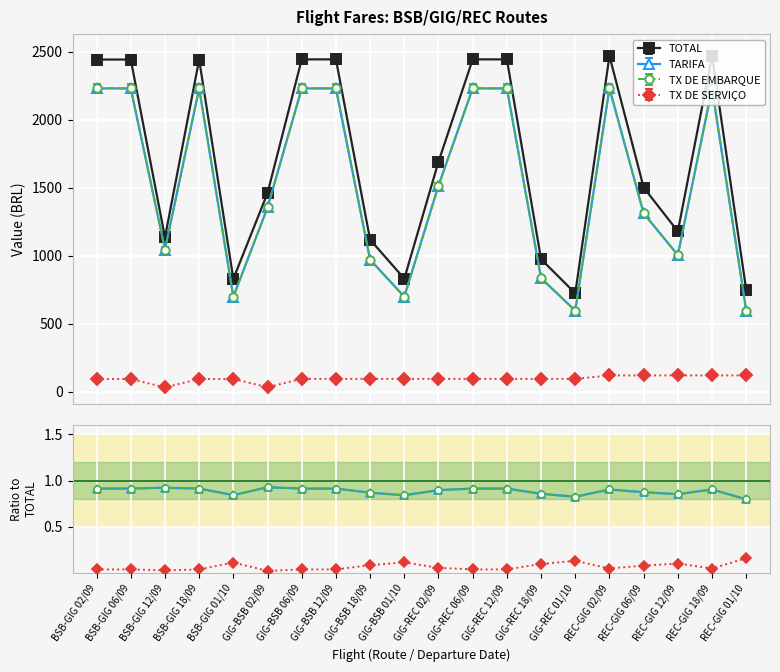

True or false: TOTAL and TX DE SERVIÇO intersect in this chart.

False